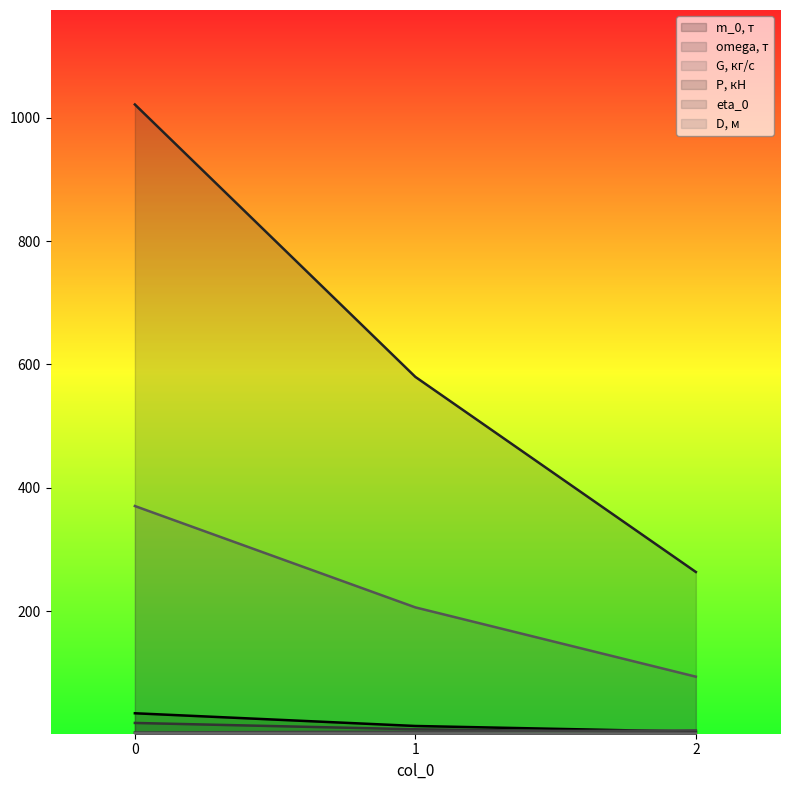

What is the value of the omega, т point at the 2nd from the left?

8.2